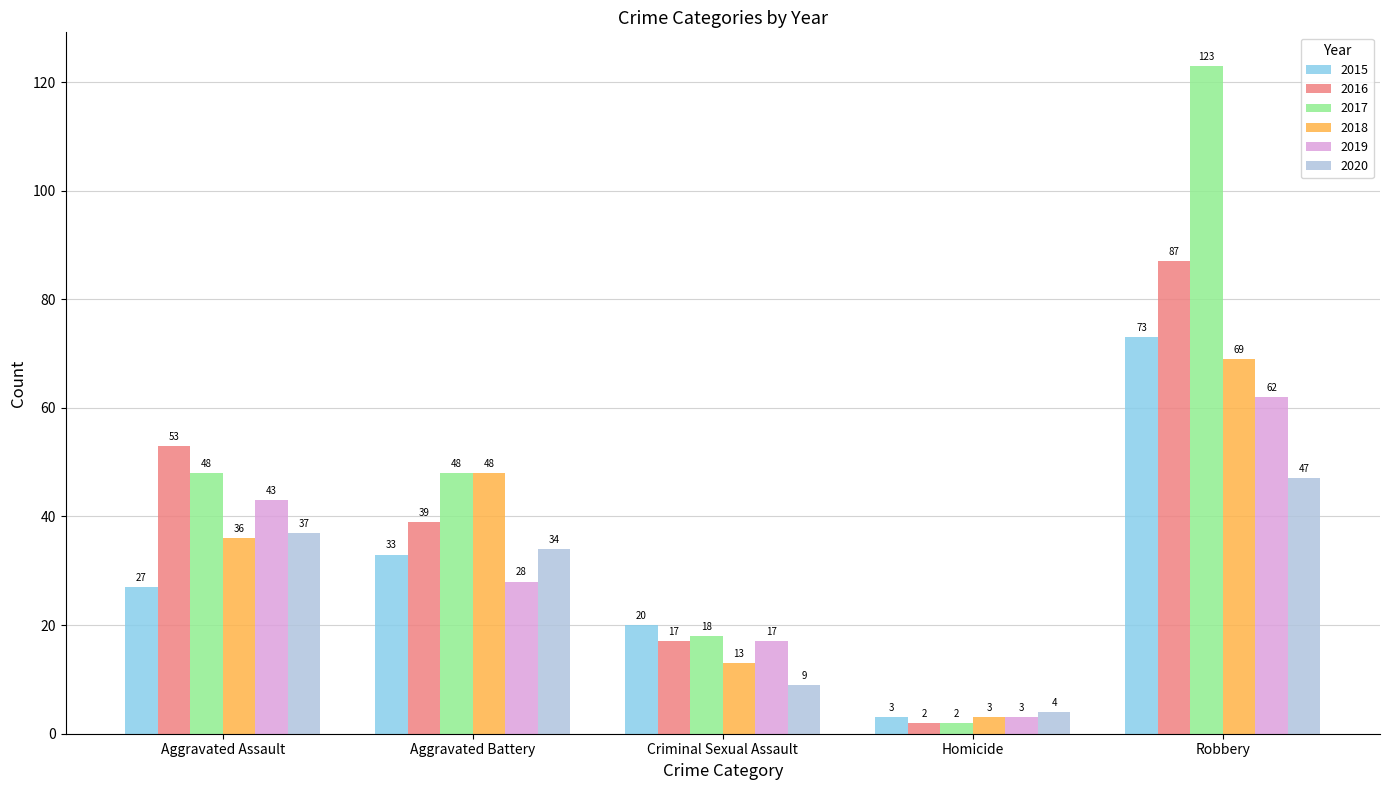

Which series has the largest range (max minus min)?

2017